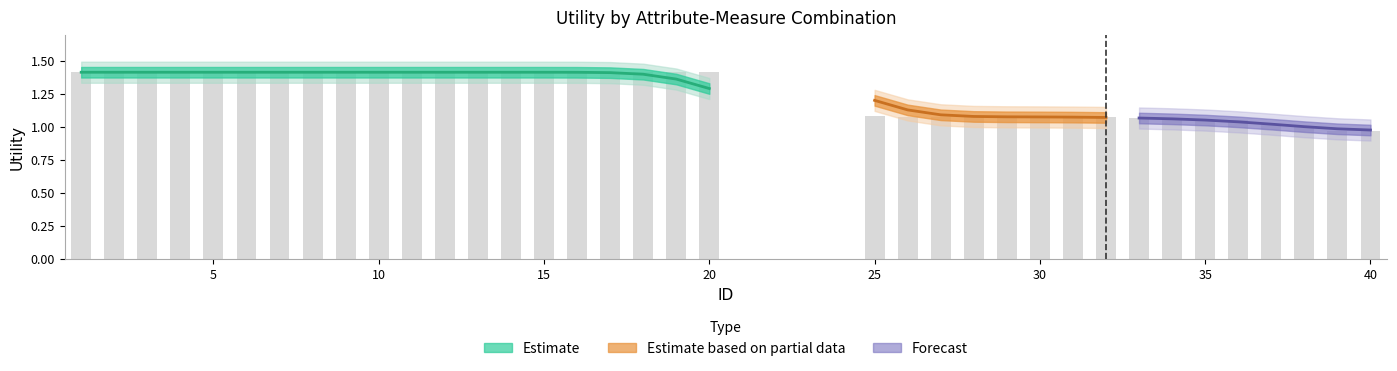

Rank the categories by value from lowest to highest.

39, 40, 38, 37, 36, 35, 34, 33, 32, 26, 27, 28, 29, 30, 31, 25, 1, 2, 3, 4, 5, 6, 7, 8, 9, 10, 11, 12, 13, 14, 15, 16, 17, 18, 19, 20